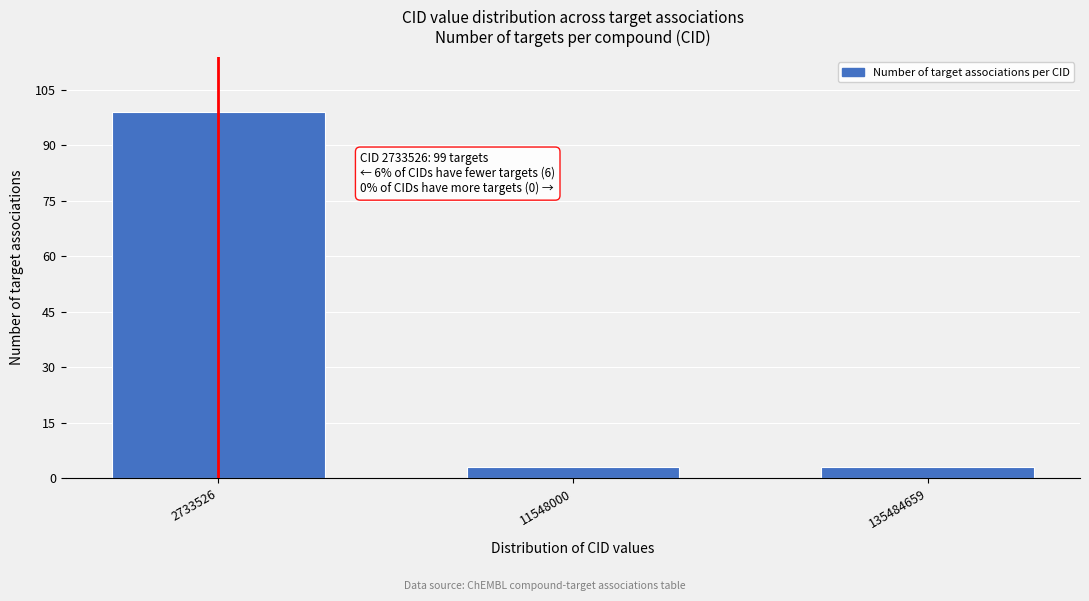

Reading left to right, what are all the values shown in this chart?

2733526=99	11548000=3	135484659=3